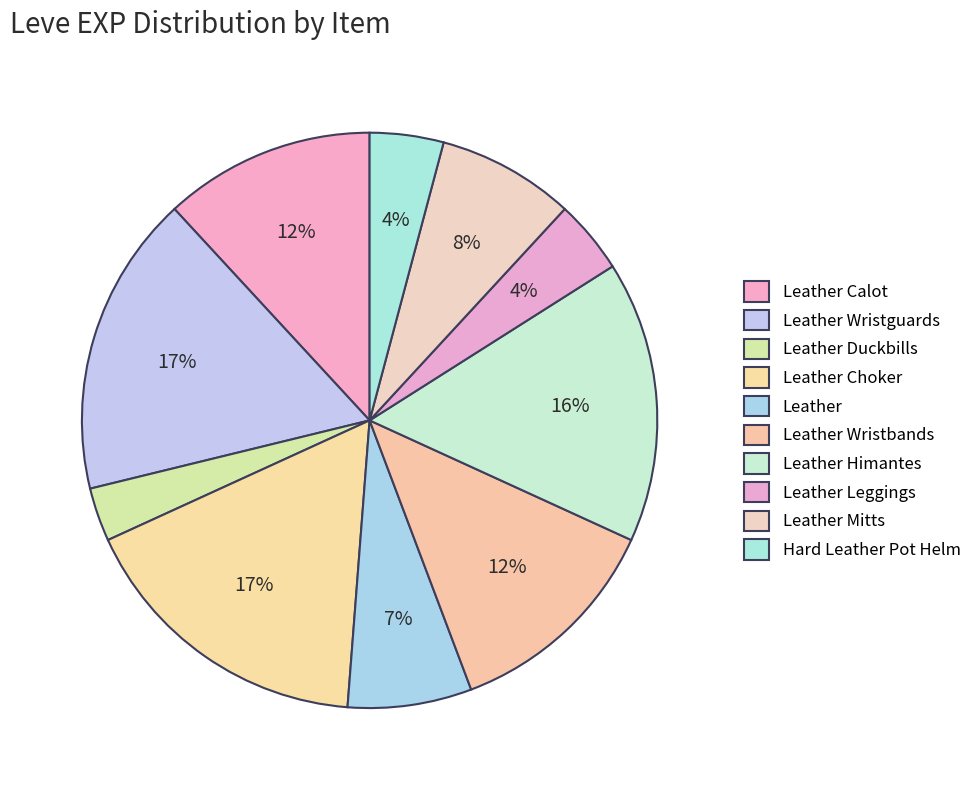

To the nearest percent, what portion does Leather Wristbands represent?

12%